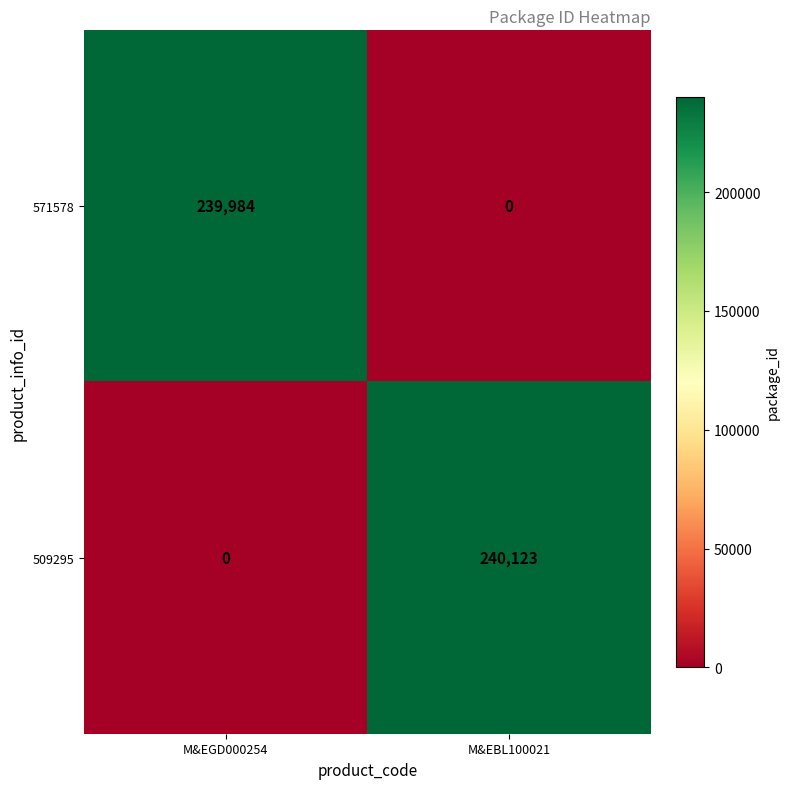

What is the difference between the highest and lowest values at M&EBL100021?

240123